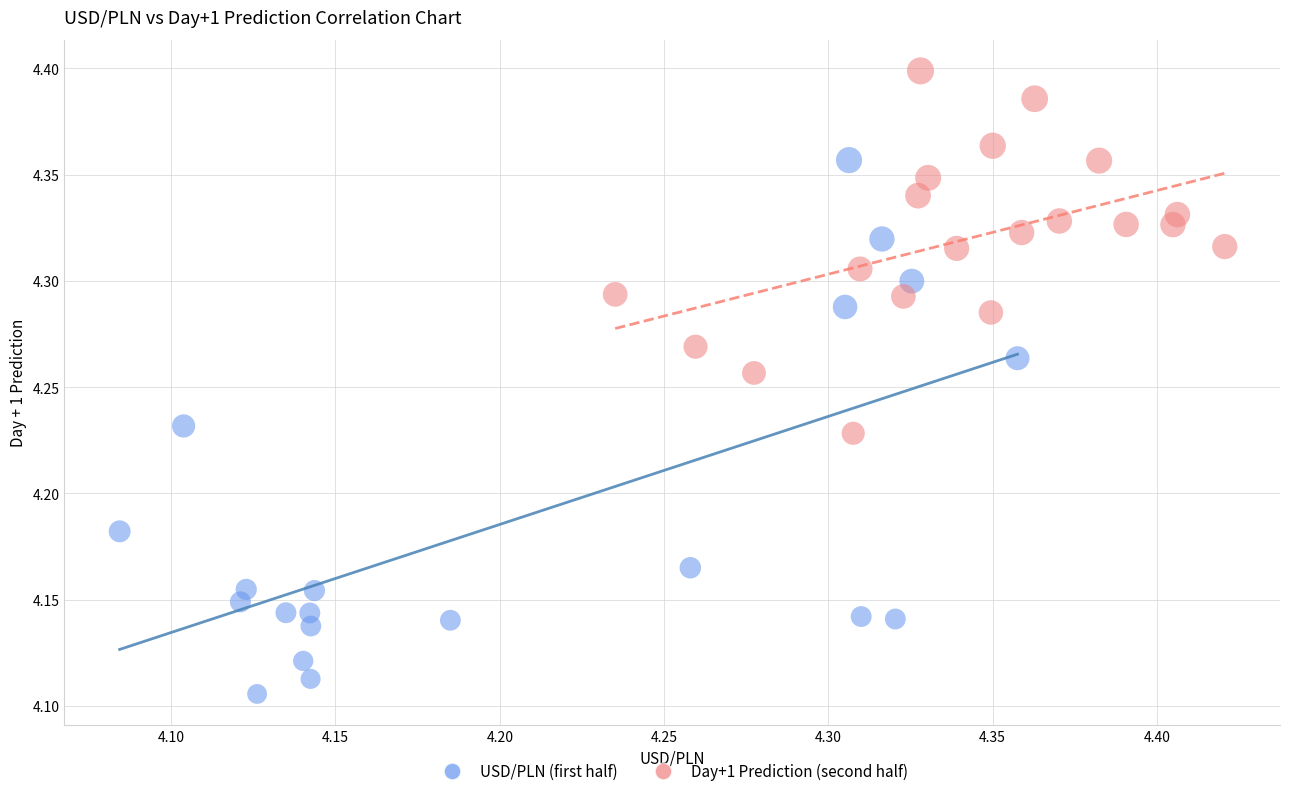

Which series has the largest Y range (max minus min)?

USD/PLN (first half)